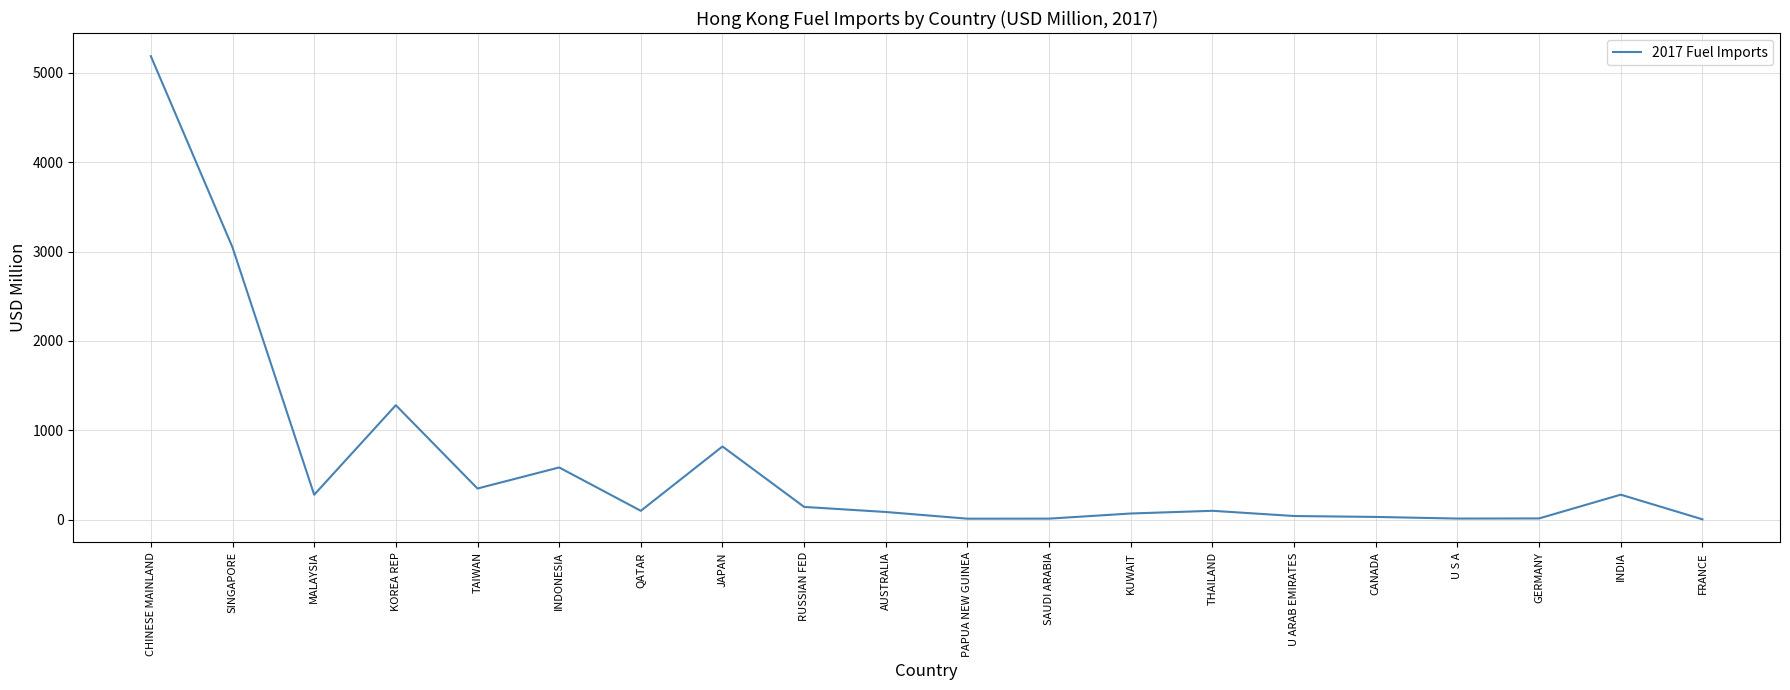

True or false: the data shows 84.4 at AUSTRALIA.

True